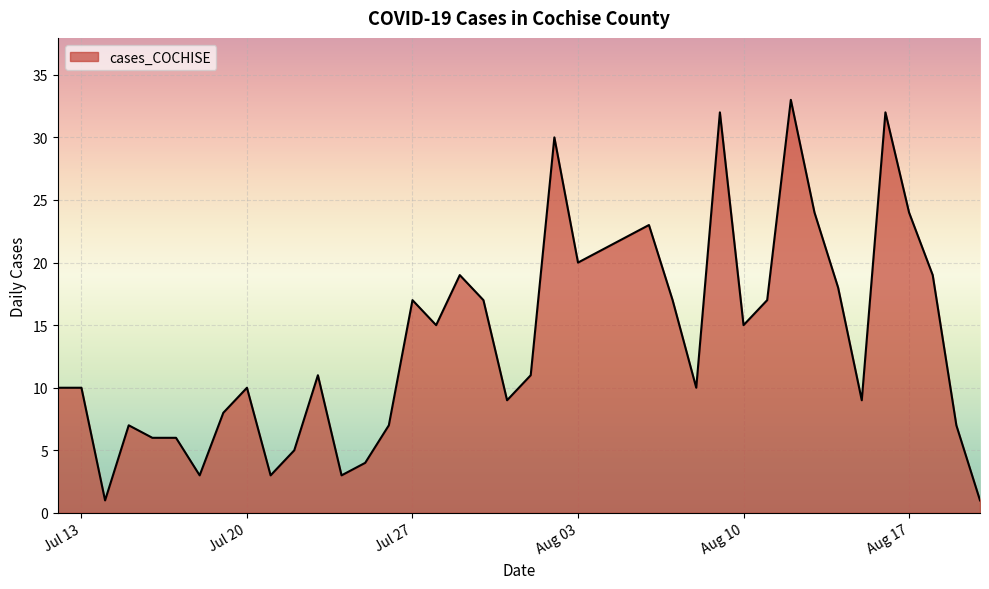

What is the difference between the maximum and minimum values?

32